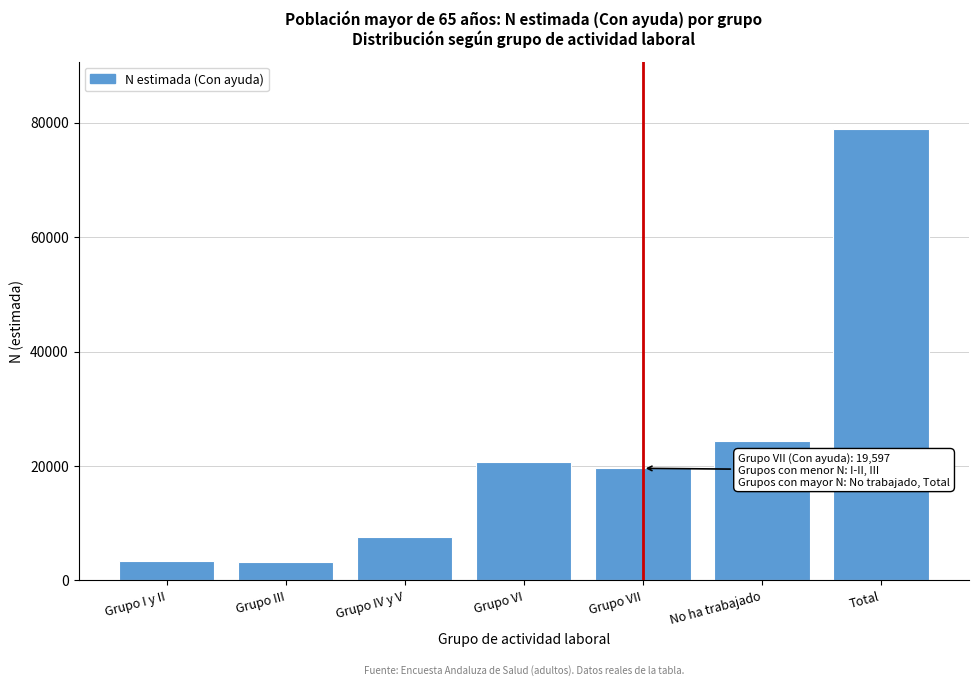

What value does the data have at Grupo I y II?

3328